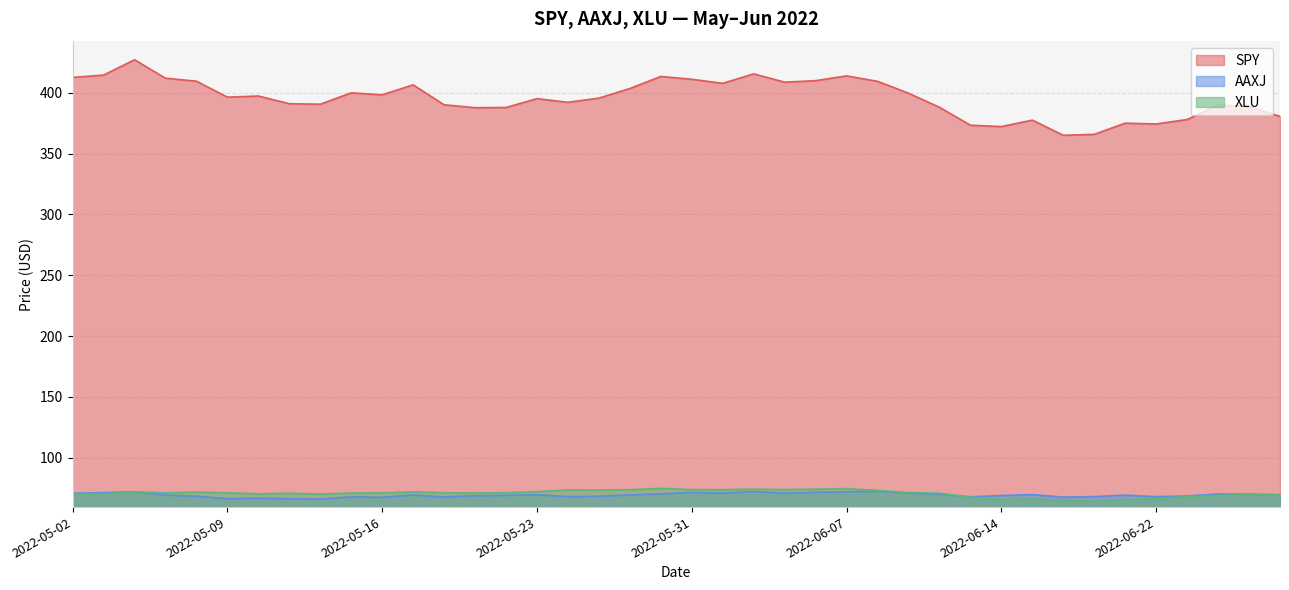

Reading left to right, extract all data points from this chart.

SPY: 2022-05-02=412.7	2022-05-03=414.6	2022-05-04=427.2	2022-05-05=412.0	2022-05-06=409.6	2022-05-09=396.5	2022-05-10=397.4	2022-05-11=391.1	2022-05-12=390.7	2022-05-13=400.0	2022-05-16=398.4	2022-05-17=406.6	2022-05-18=390.2	2022-05-19=387.8	2022-05-20=388.0	2022-05-23=395.2	2022-05-24=392.2	2022-05-25=395.7	2022-05-26=403.6	2022-05-27=413.5	2022-05-31=411.2	2022-06-01=407.8	2022-06-02=415.6	2022-06-03=408.8	2022-06-06=410.0	2022-06-07=414.0	2022-06-08=409.5	2022-06-09=399.7	2022-06-10=388.1	2022-06-13=373.4	2022-06-14=372.3	2022-06-15=377.6	2022-06-16=365.1	2022-06-17=365.9	2022-06-21=375.1	2022-06-22=374.4	2022-06-23=378.1	2022-06-24=390.1	2022-06-27=388.6	2022-06-28=380.6
AAXJ: 2022-05-02=70.7	2022-05-03=71.3	2022-05-04=71.9	2022-05-05=69.2	2022-05-06=68.3	2022-05-09=66.2	2022-05-10=66.7	2022-05-11=66.2	2022-05-12=65.9	2022-05-13=67.8	2022-05-16=67.4	2022-05-17=69.3	2022-05-18=67.7	2022-05-19=68.7	2022-05-20=69.0	2022-05-23=69.4	2022-05-24=68.0	2022-05-25=68.3	2022-05-26=69.4	2022-05-27=70.2	2022-05-31=71.4	2022-06-01=70.8	2022-06-02=72.2	2022-06-03=70.8	2022-06-06=71.5	2022-06-07=71.9	2022-06-08=72.5	2022-06-09=70.7	2022-06-10=70.1	2022-06-13=67.8	2022-06-14=68.9	2022-06-15=69.6	2022-06-16=67.6	2022-06-17=68.0	2022-06-21=69.2	2022-06-22=67.9	2022-06-23=68.4	2022-06-24=70.1	2022-06-27=70.0	2022-06-28=69.6
XLU: 2022-05-02=70.0	2022-05-03=70.2	2022-05-04=71.8	2022-05-05=71.1	2022-05-06=71.6	2022-05-09=71.1	2022-05-10=70.2	2022-05-11=70.7	2022-05-12=70.0	2022-05-13=70.9	2022-05-16=71.1	2022-05-17=71.8	2022-05-18=71.1	2022-05-19=71.0	2022-05-20=71.2	2022-05-23=72.0	2022-05-24=73.5	2022-05-25=73.4	2022-05-26=73.6	2022-05-27=74.8	2022-05-31=73.7	2022-06-01=73.6	2022-06-02=74.1	2022-06-03=73.8	2022-06-06=74.1	2022-06-07=74.5	2022-06-08=73.1	2022-06-09=71.3	2022-06-10=70.8	2022-06-13=67.5	2022-06-14=65.8	2022-06-15=66.2	2022-06-16=65.0	2022-06-17=64.4	2022-06-21=65.6	2022-06-22=66.3	2022-06-23=67.8	2022-06-24=69.0	2022-06-27=69.6	2022-06-28=69.3